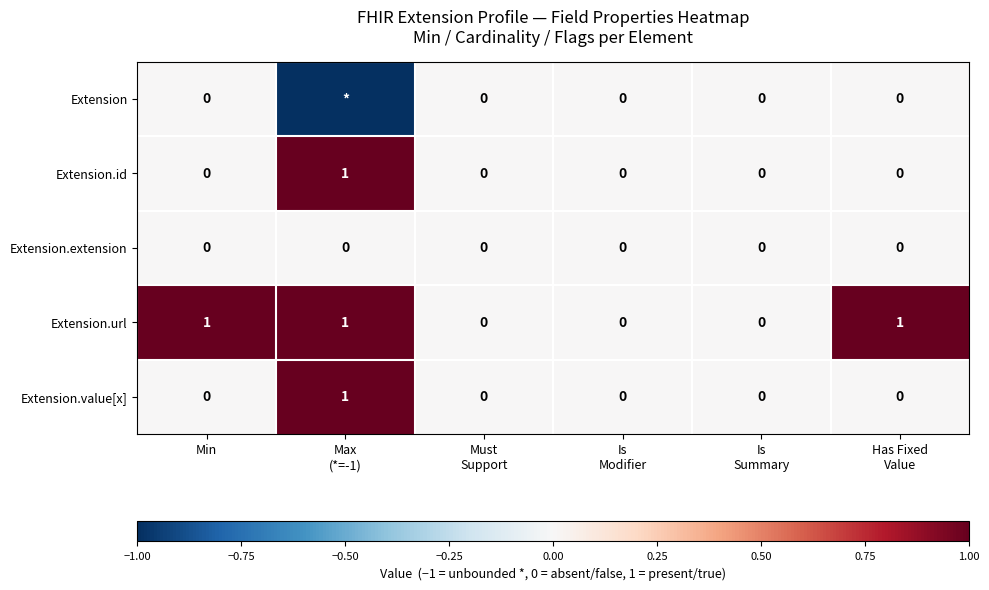

Is it true that Extension.id equals 0 at Min?

True